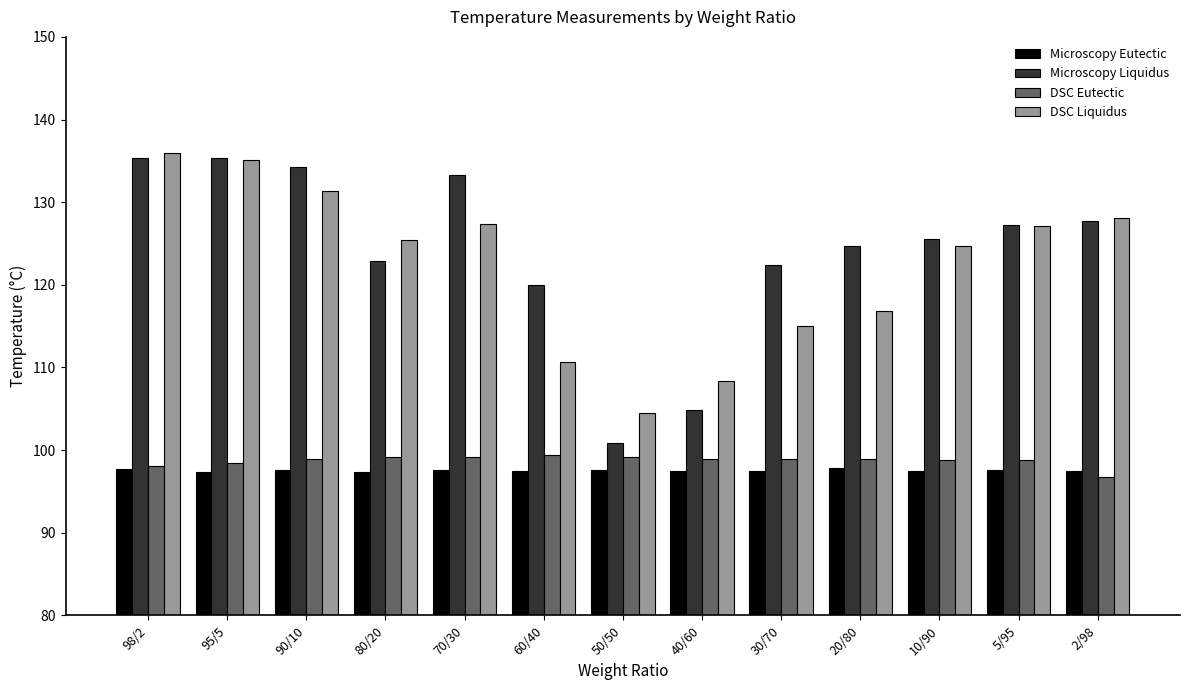

Is it true that Microscopy Eutectic equals 97.5 at 10/90?

True